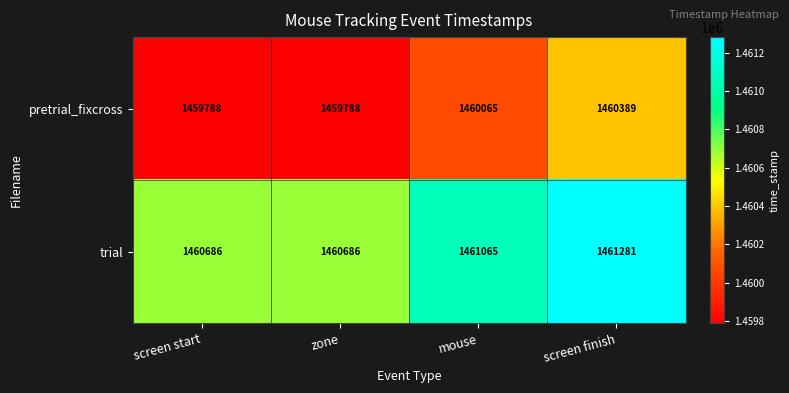

List the series in order of their peak value, lowest first.

pretrial_fixcross, trial